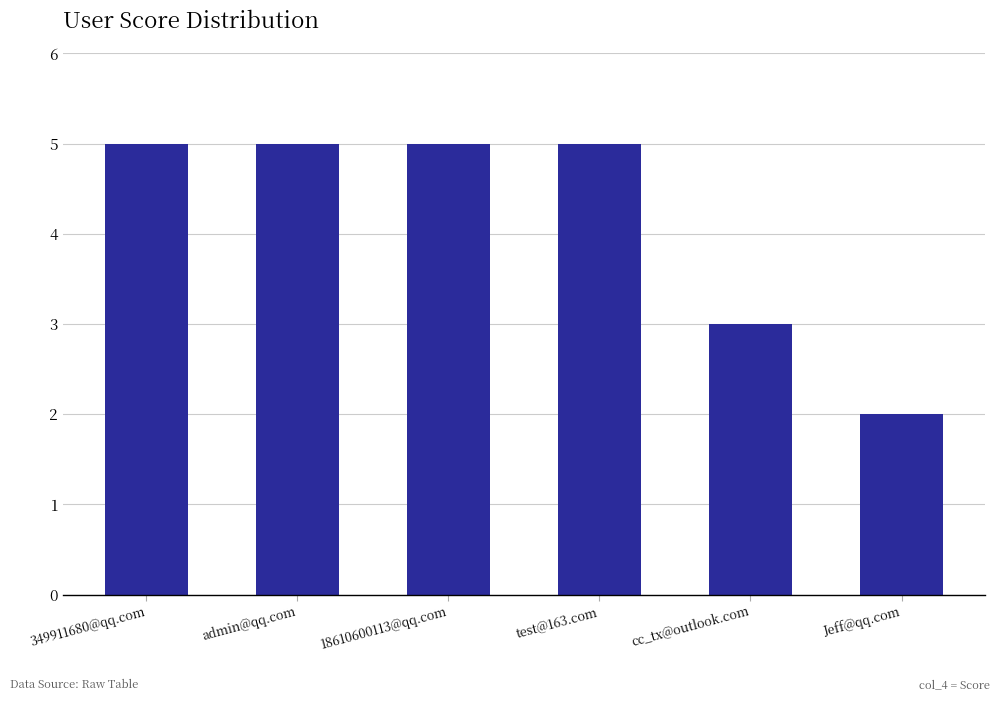

How many bars are there in total?

6